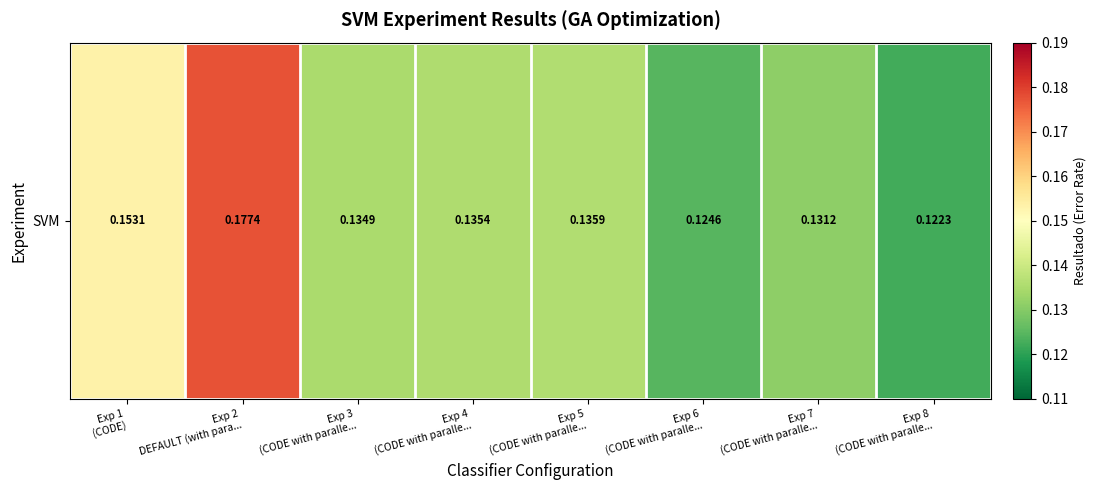

Reading right to left, what are all the values shown in this chart?

Exp 8
(CODE with paralle...=0.1	Exp 7
(CODE with paralle...=0.1	Exp 6
(CODE with paralle...=0.1	Exp 5
(CODE with paralle...=0.1	Exp 4
(CODE with paralle...=0.1	Exp 3
(CODE with paralle...=0.1	Exp 2
DEFAULT (with para...=0.2	Exp 1
(CODE)=0.2